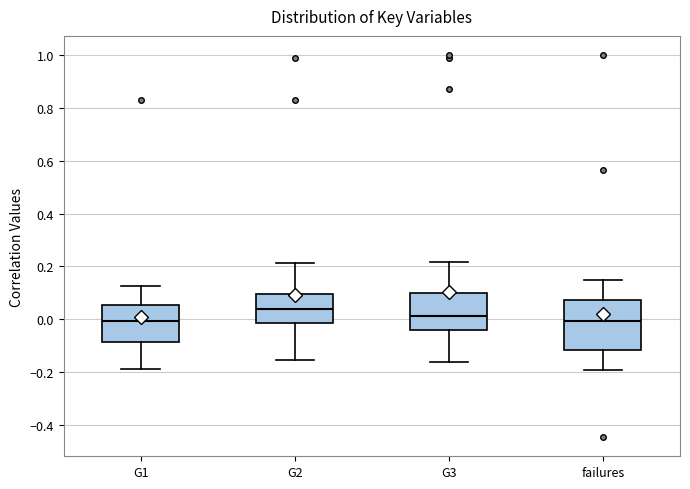

Reading left to right, read every box against the y-axis: the position of its median line, the range the box covers, and the ends of its whiskers. The values are not printed on the chart, so give them approximately, as read against the axis.

G1: median 0.00, box -0.08 to 0.06, whiskers -0.18 to 0.12
G2: median 0.04, box -0.02 to 0.10, whiskers -0.16 to 0.22
G3: median 0.02, box -0.04 to 0.10, whiskers -0.16 to 0.22
failures: median 0.00, box -0.12 to 0.08, whiskers -0.20 to 0.16